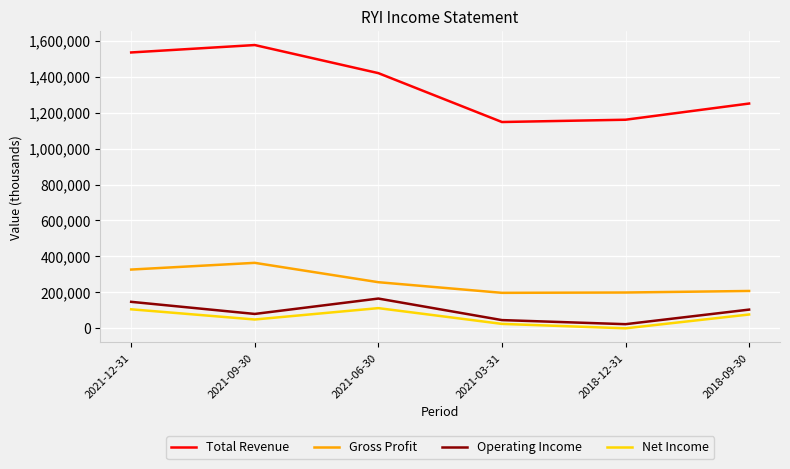

Is the value of Operating Income at 2018-12-31 greater than the value of Gross Profit at 2018-09-30?

No